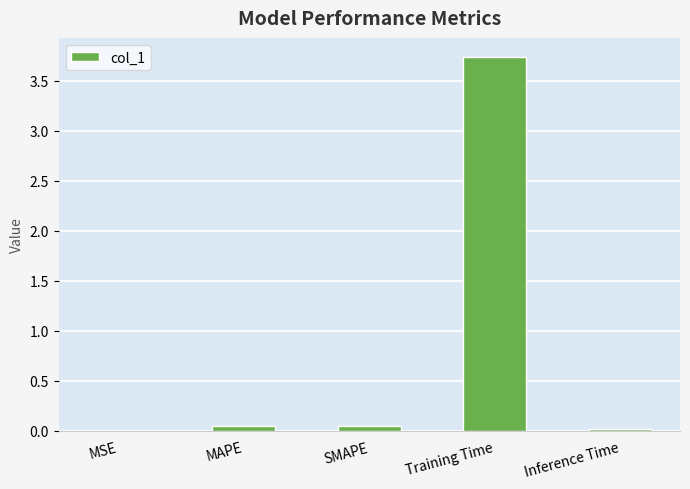

The value at Inference Time is 0.0. True or false?

True